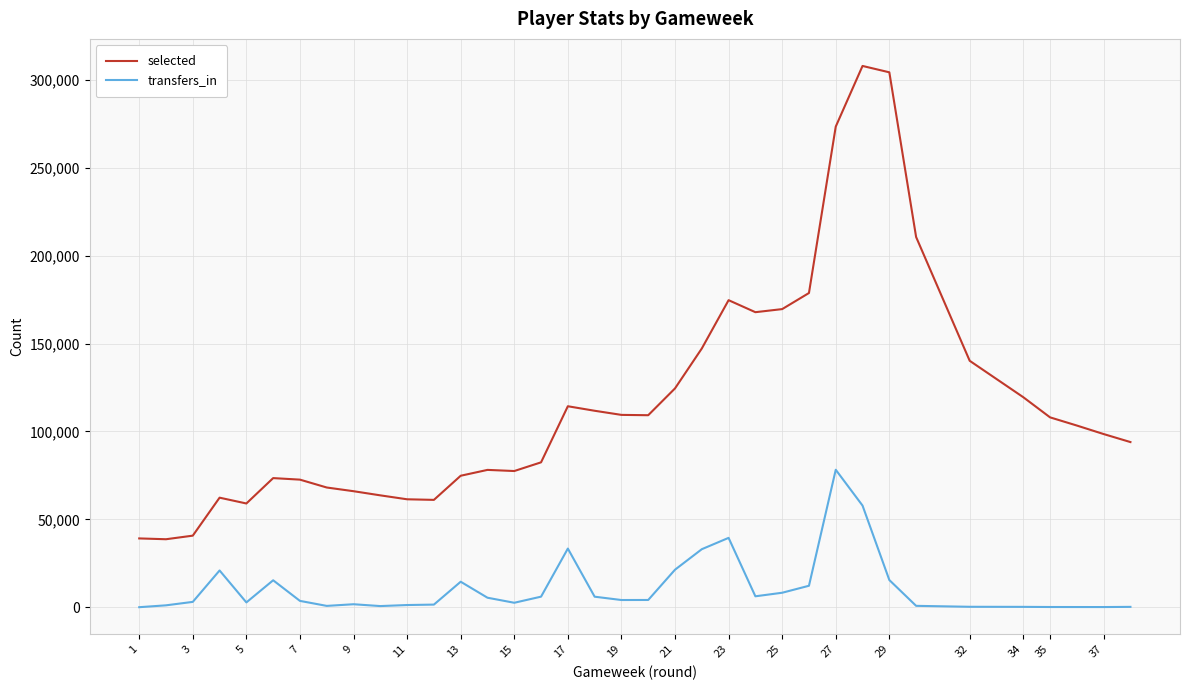

The transfers_in series shows 3021 at 3. True or false?

True